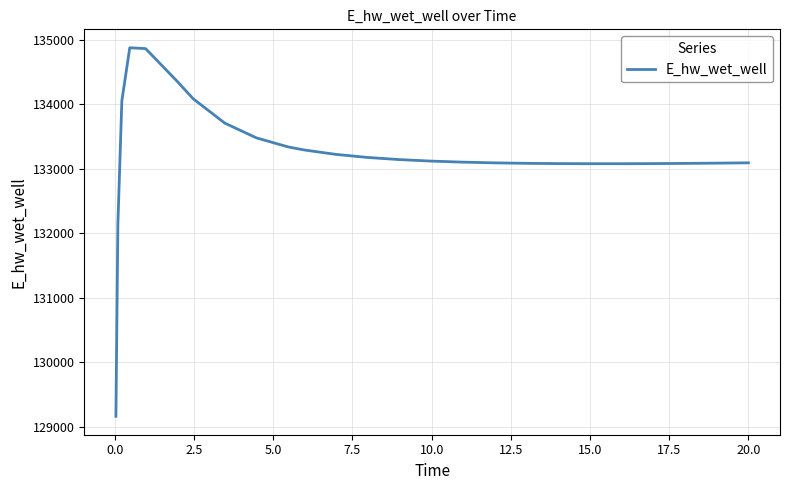

What is the maximum value shown in the chart?

134878.8